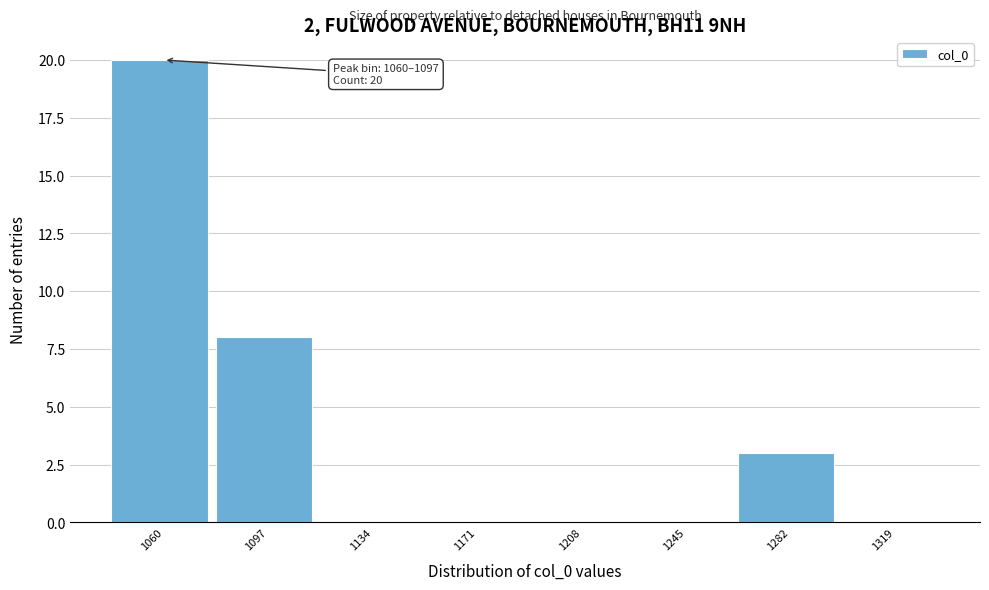

Reading left to right, transcribe all the data shown in this chart.

1060=20	1097=8	1134=0	1171=0	1208=0	1245=0	1282=3	1319=0